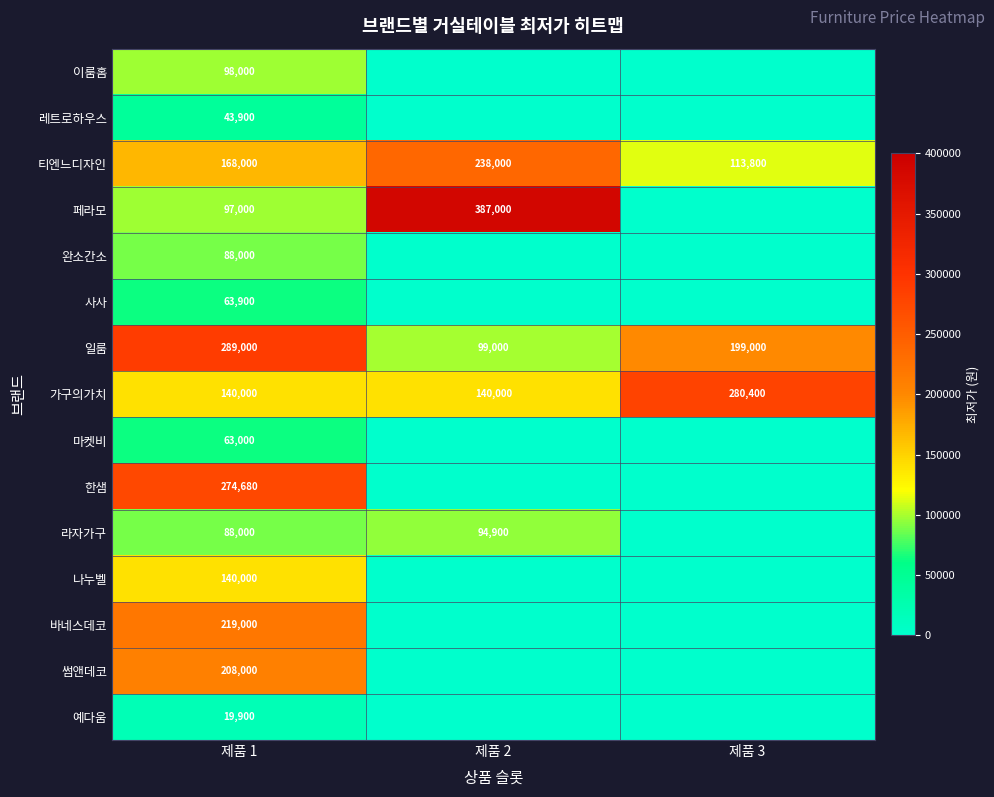

What is the highest value of the 가구의가치 series?

280400